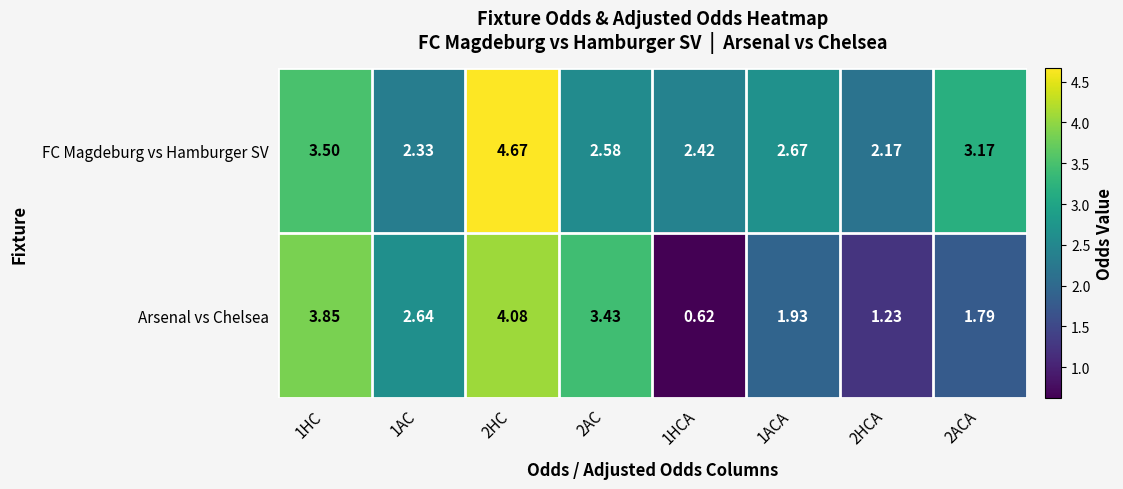

List the series in order of their overall mean, lowest first.

Arsenal vs Chelsea, FC Magdeburg vs Hamburger SV